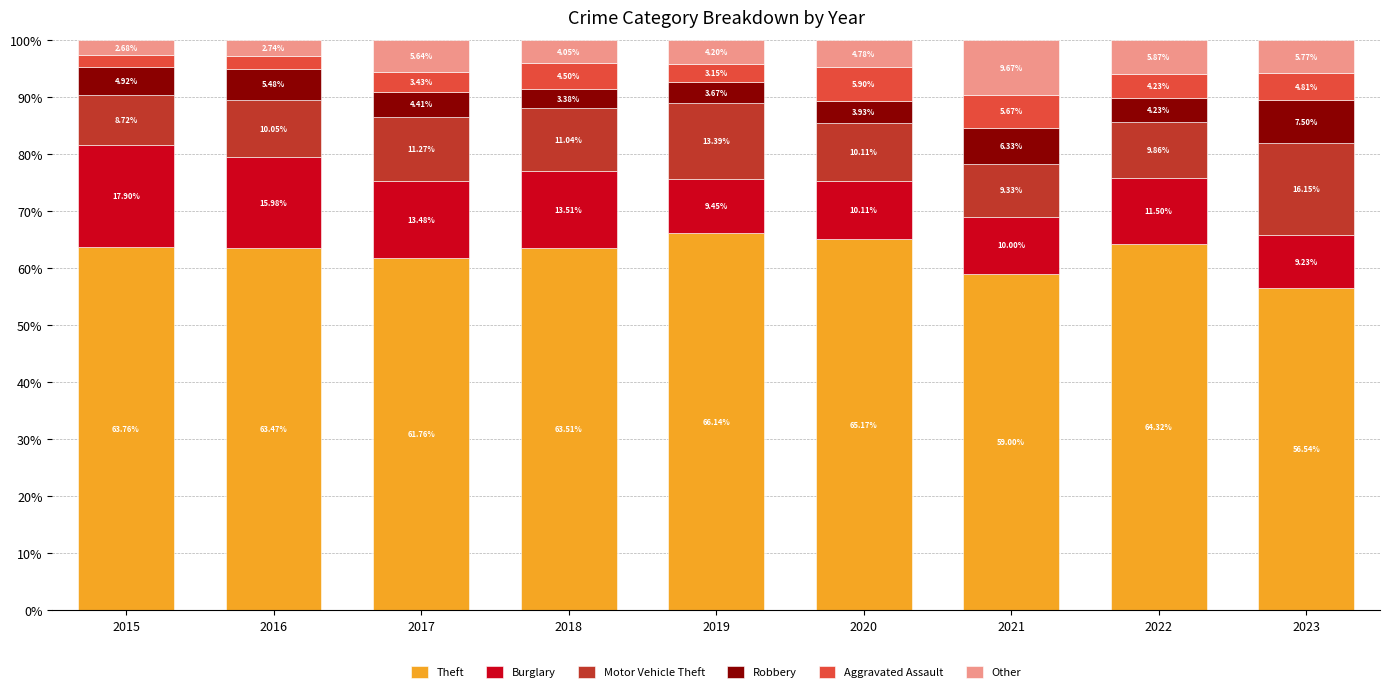

What is the total value across all series at 2015?

100.0